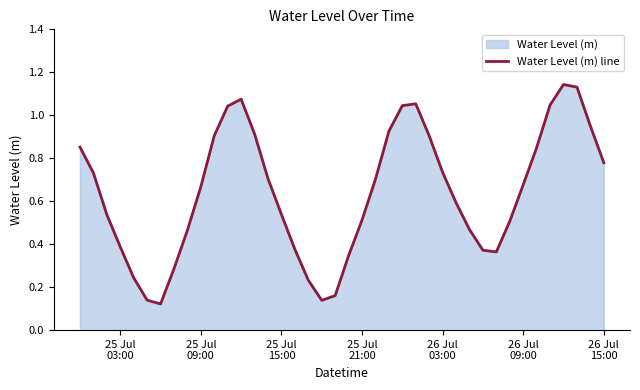

How many lines are shown in the chart?

1